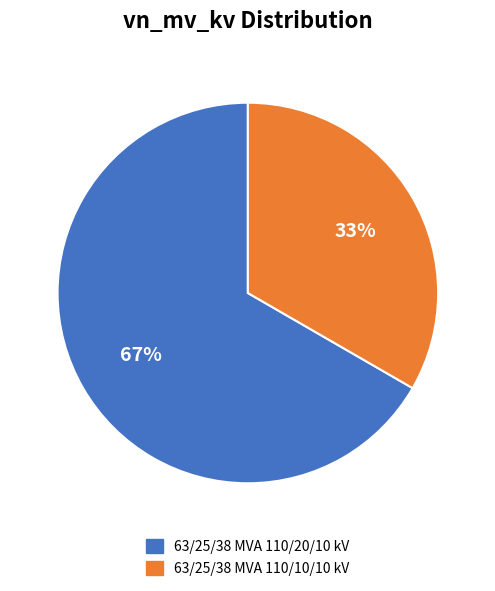

How many segments does this pie chart have?

2